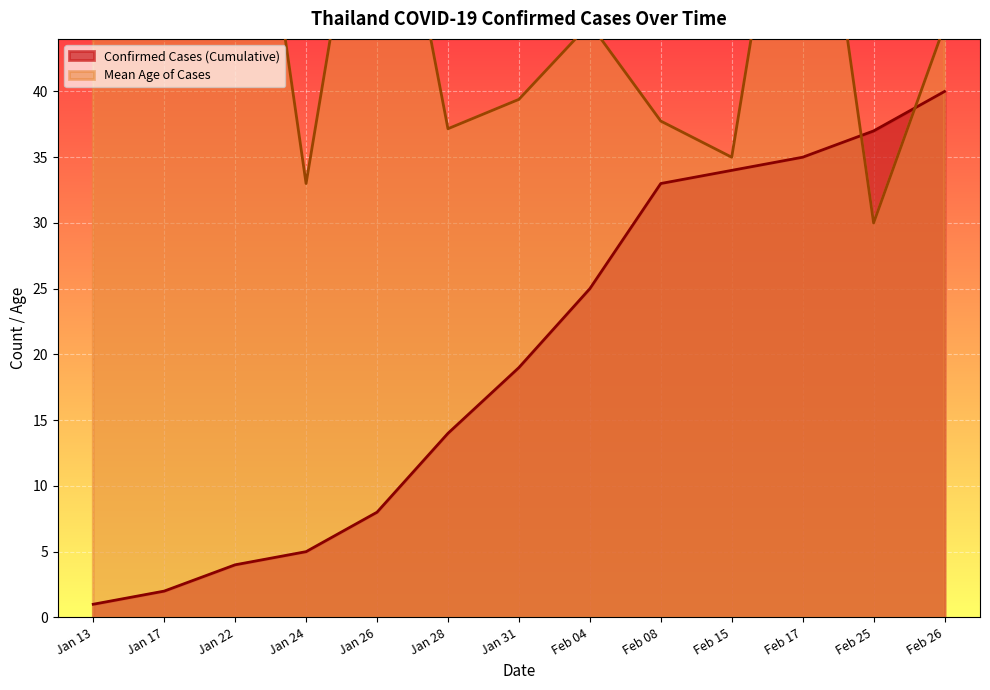

At which label is Confirmed Cases (Cumulative) closest to 20?

Jan 31